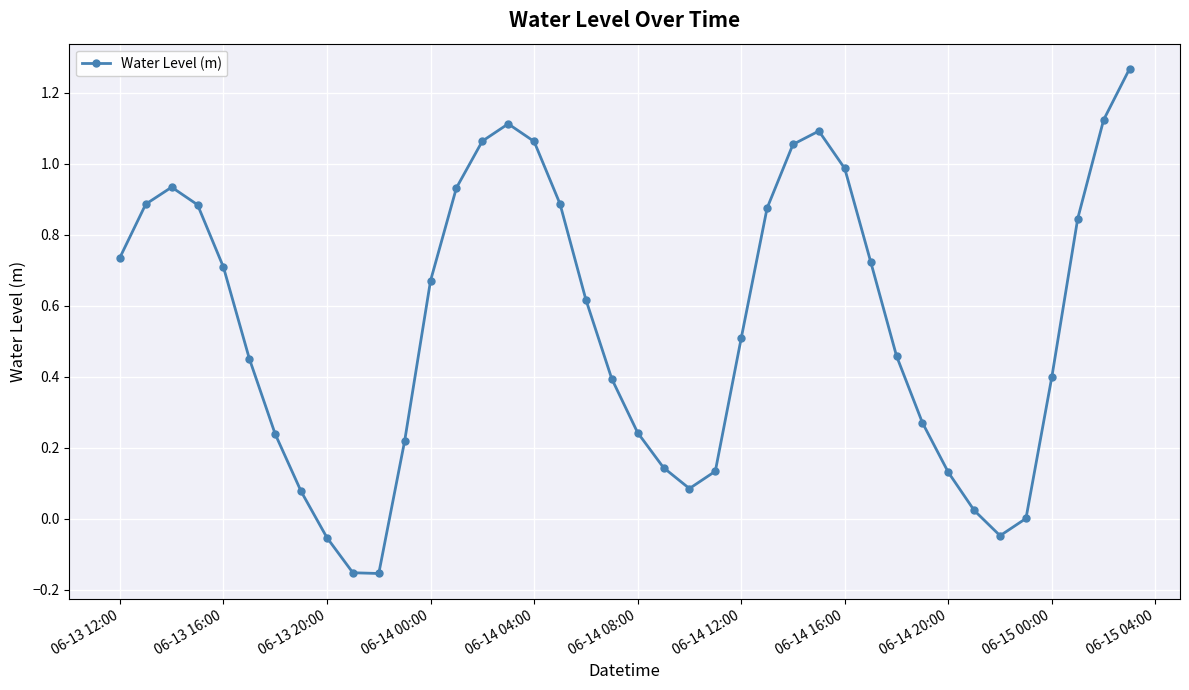

True or false: there are more than 1 points higher than both neighbors.

True